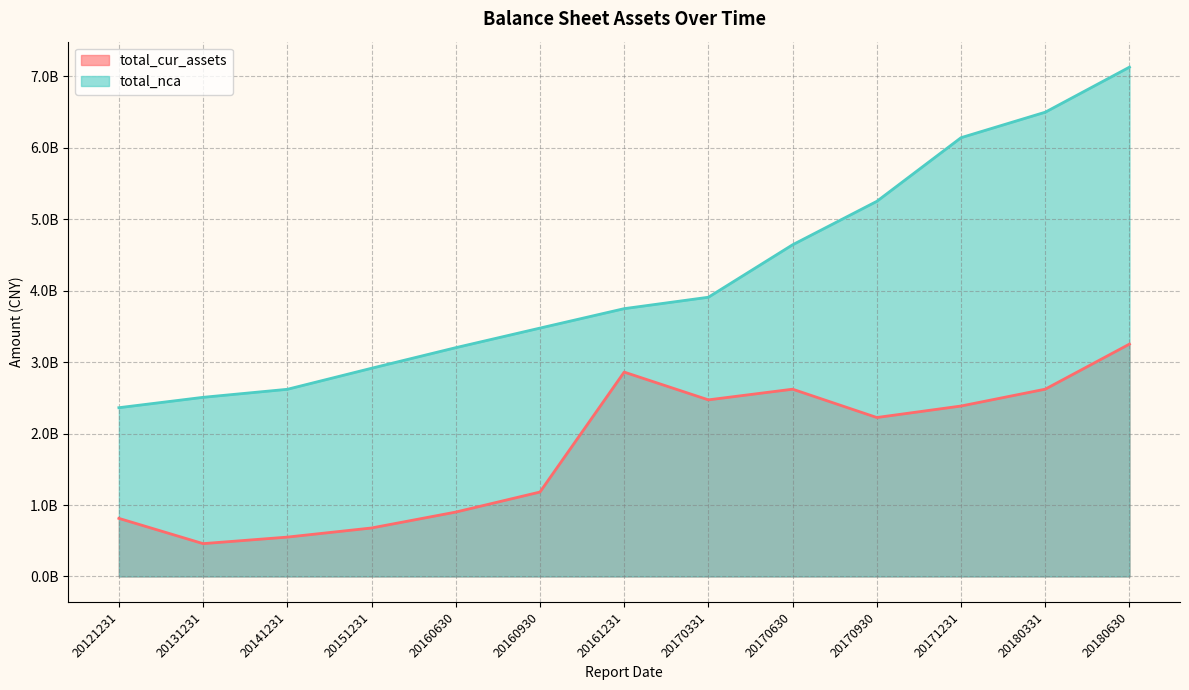

How many data points in total_nca are above 3748308864?

7